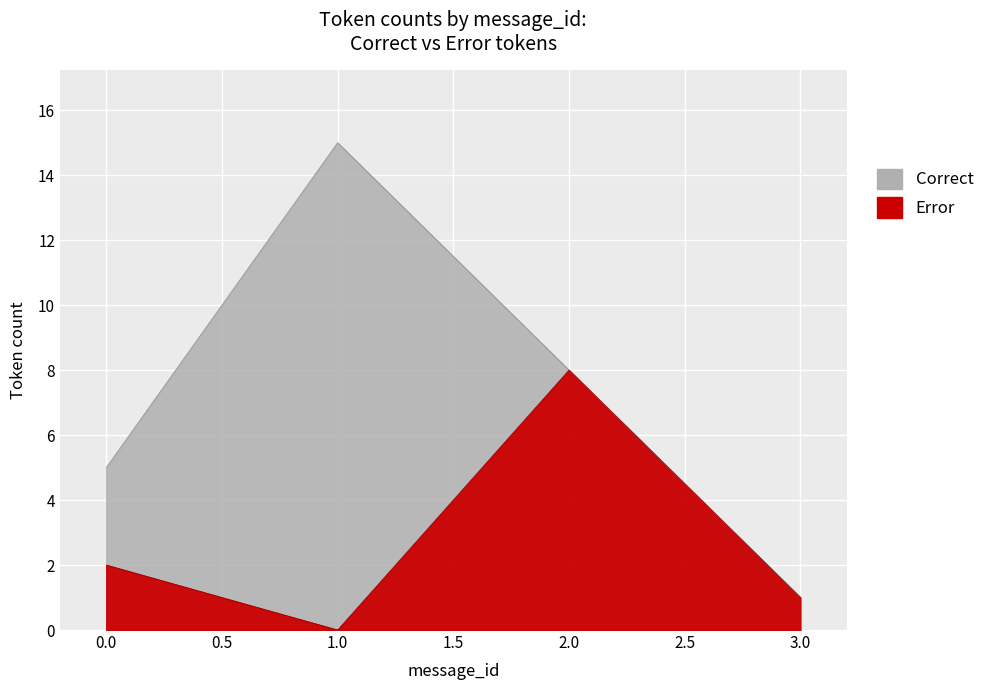

How many interior local valleys does the Error series have?

1